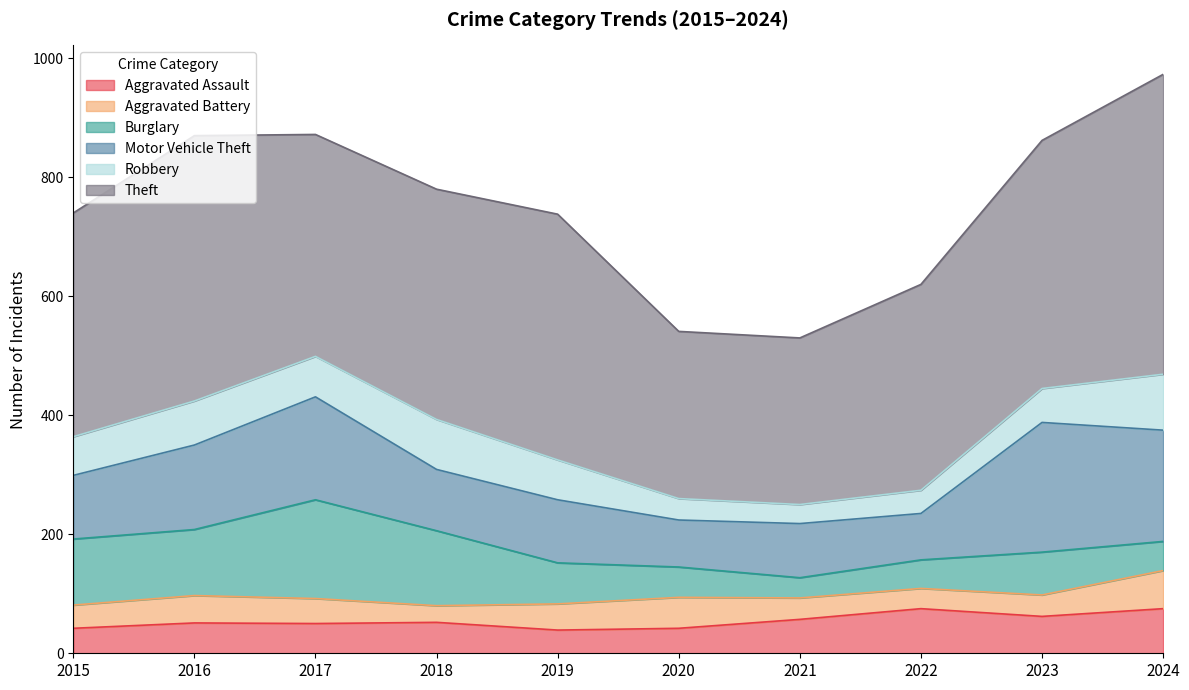

Does the chart display data point markers on the line(s)?

No